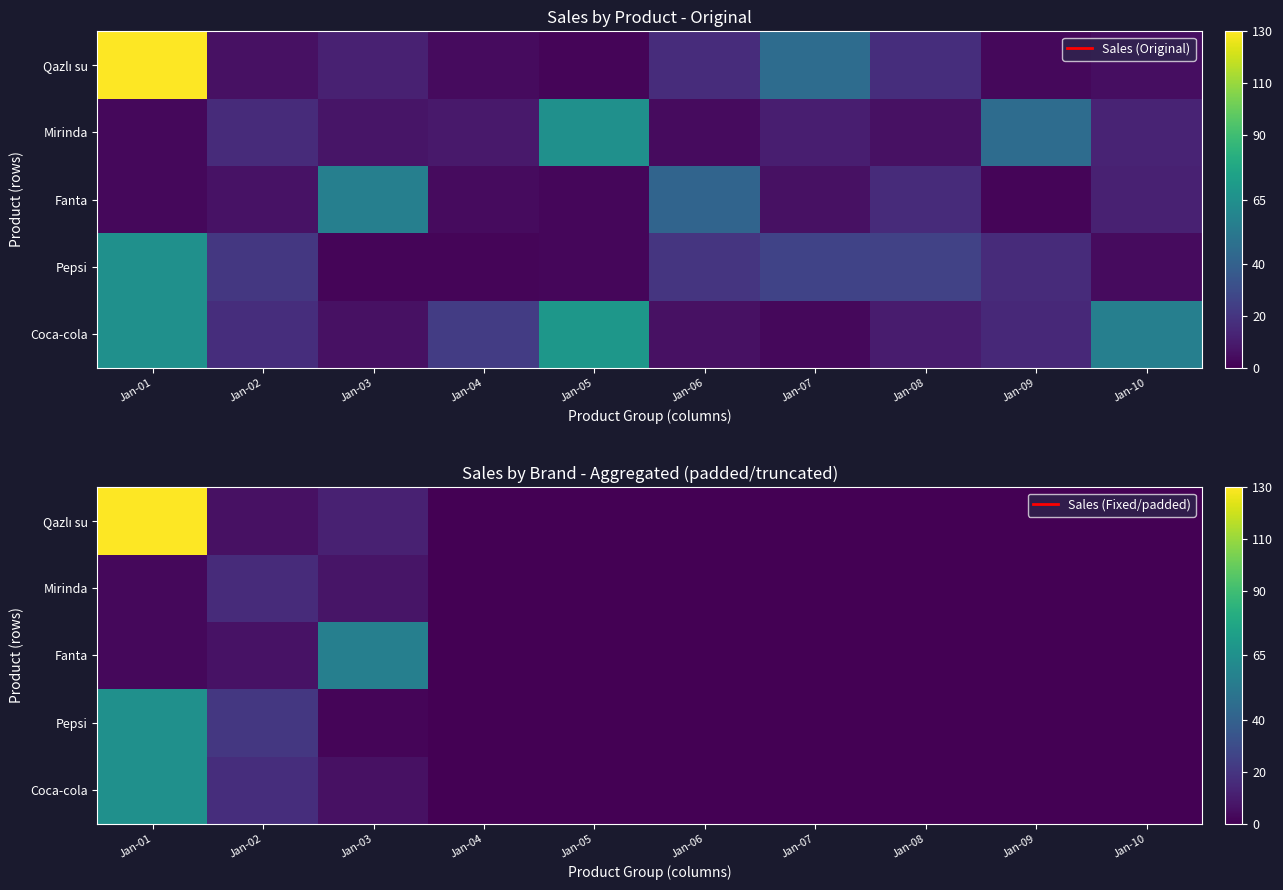

How many series are shown in this chart?

5